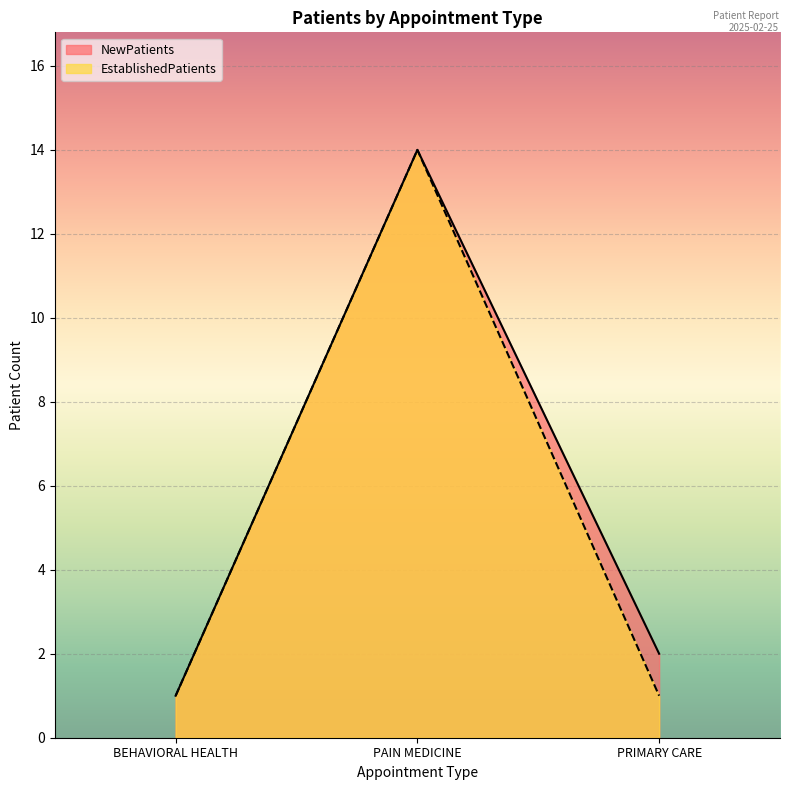

Which series has the widest spread of values?

NewPatients